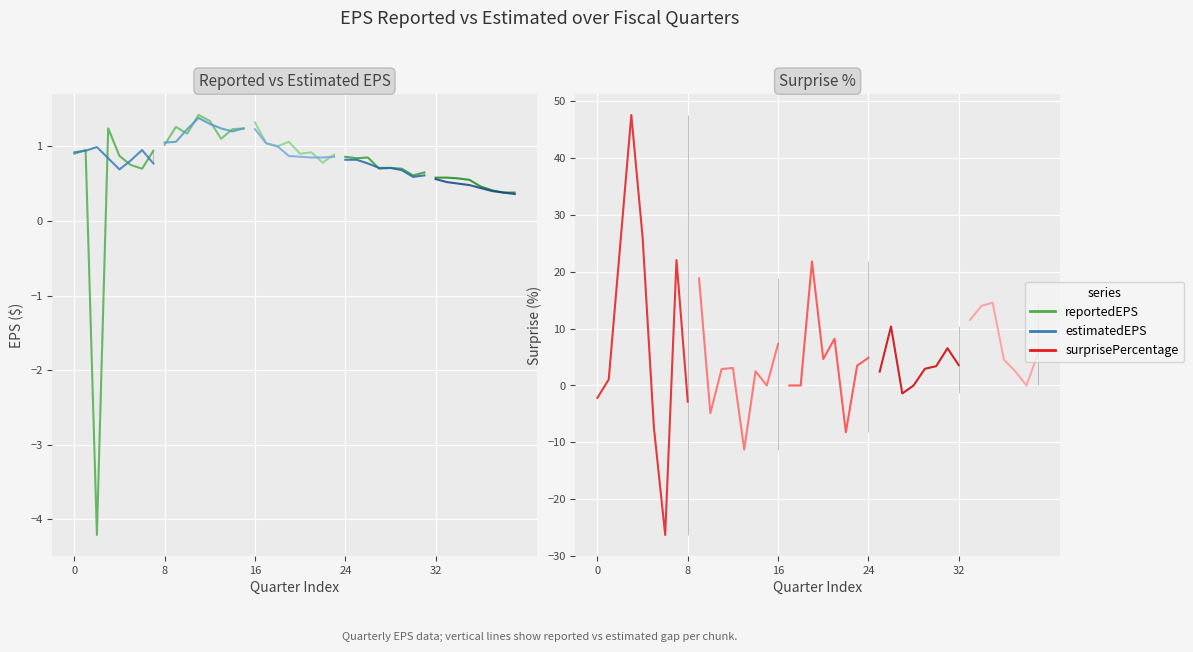

At 32, list the series in order from smallest to largest.

surprisePercentage, estimatedEPS, reportedEPS